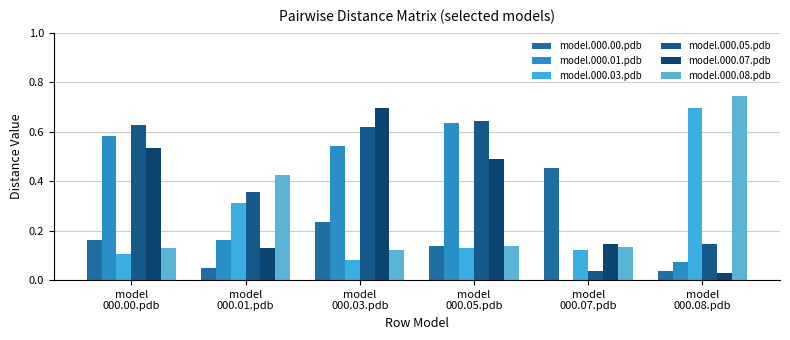

At which label does model.000.08.pdb reach its minimum?

model
000.03.pdb